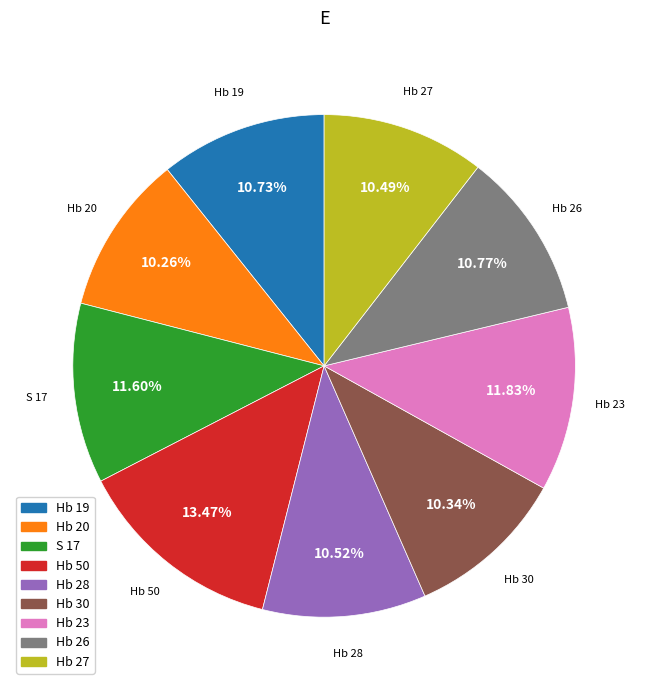

Is the sum of Hb 30 and Hb 23 greater than half?

No